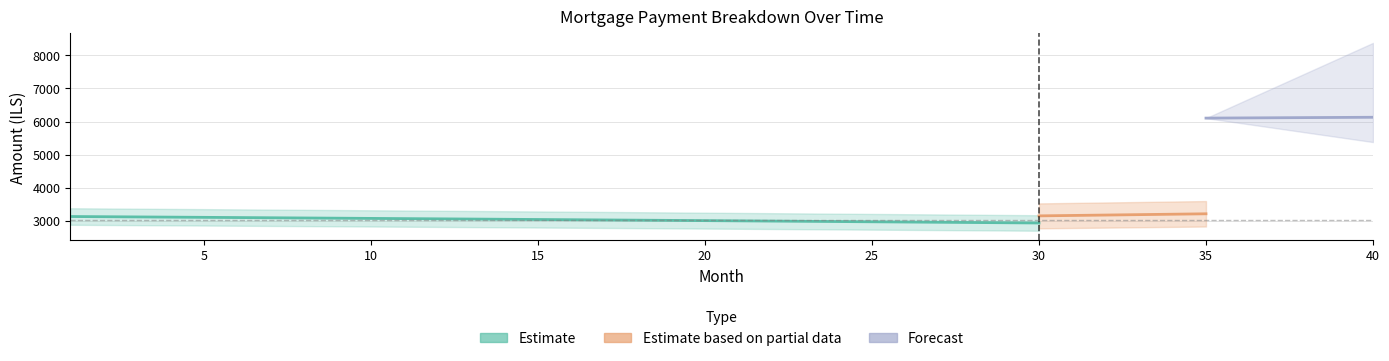

The interest series shows 4429.2 at 19. True or false?

False